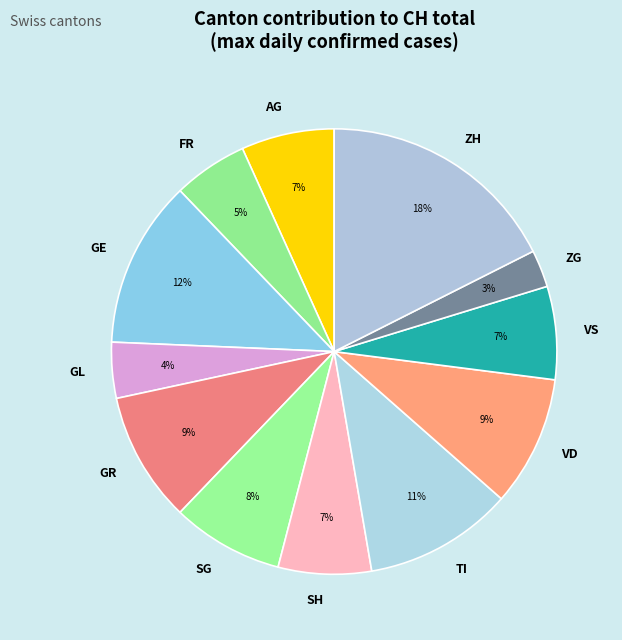

To the nearest percent, what is the difference between the largest and smallest slice percentages?

15%